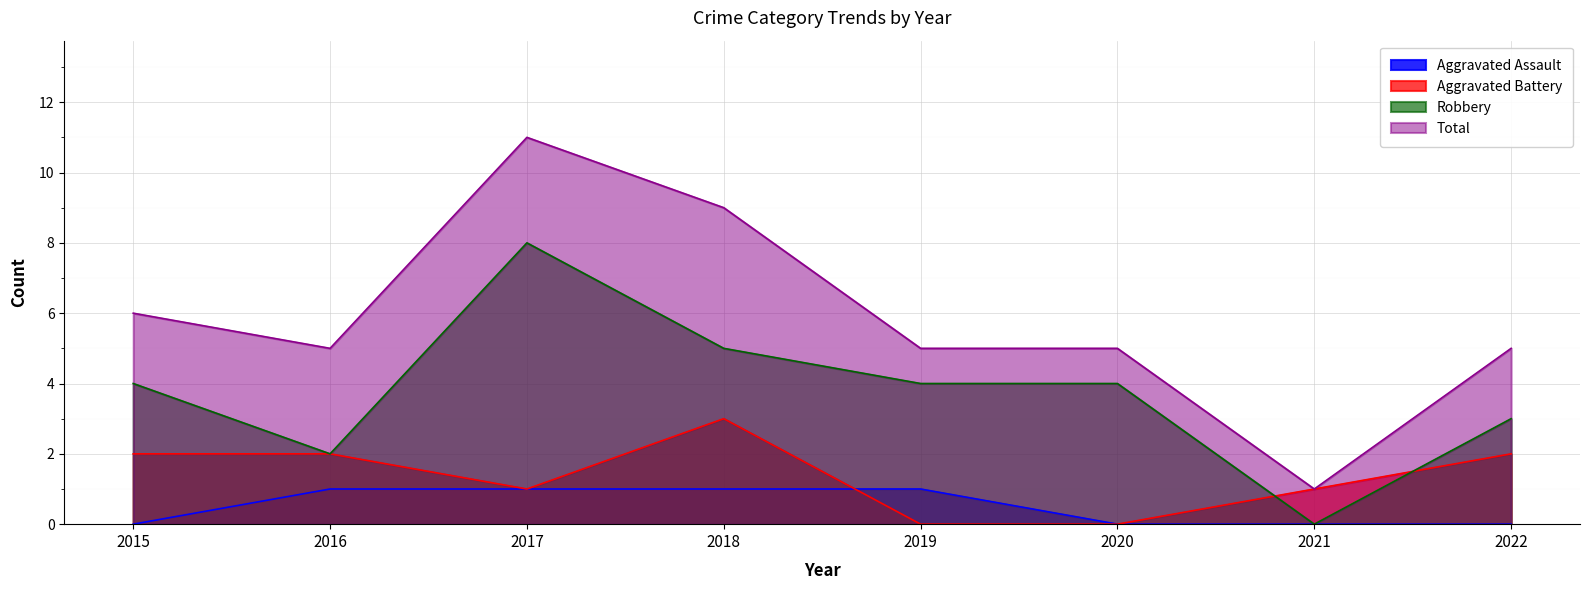

What is the total value across all series at 2016?

10